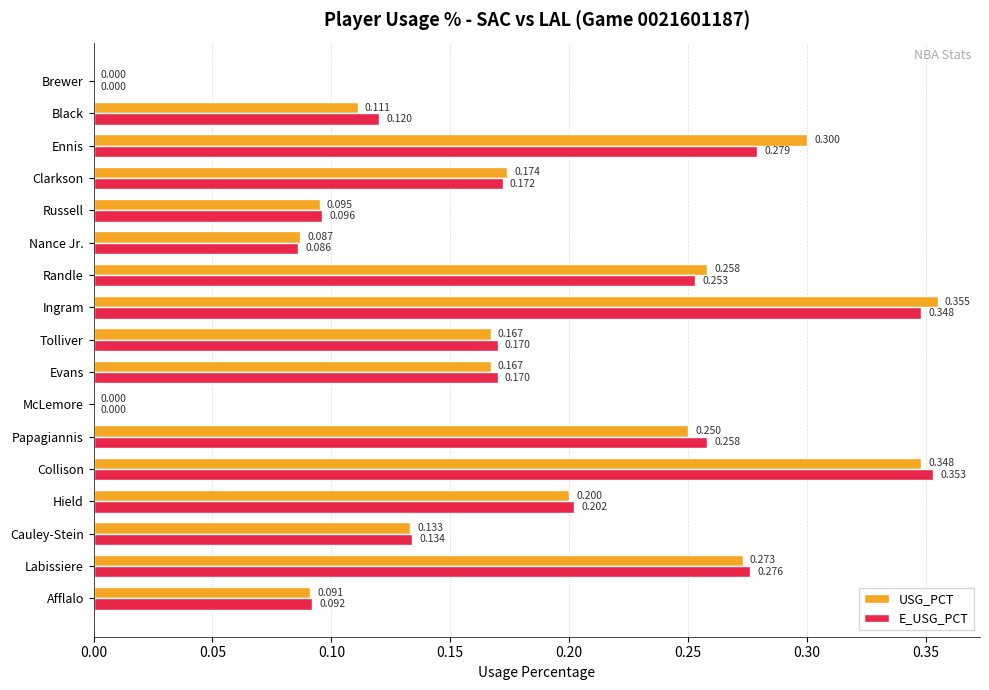

Which category has the highest value across all series?

Ingram